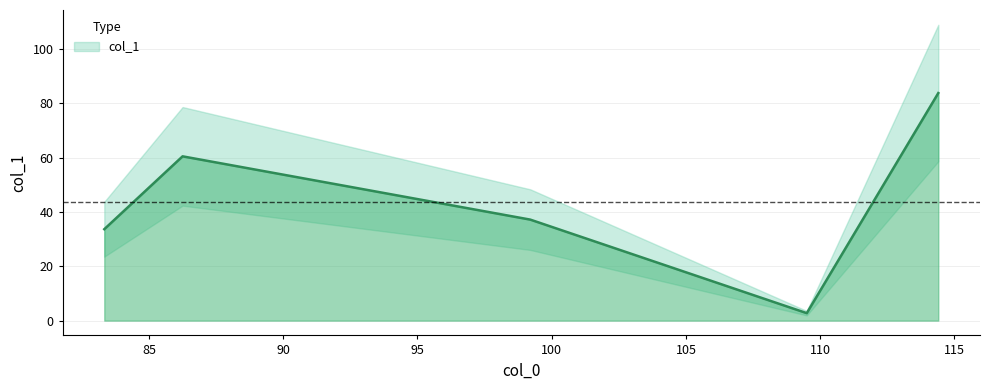

What is the smallest value displayed?

2.8